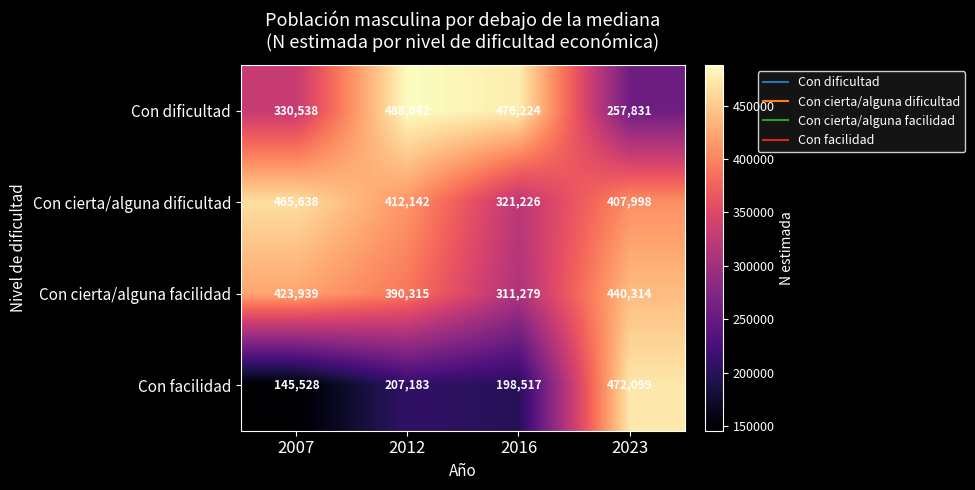

What is the spread (max minus min) of values at 2016?

277707